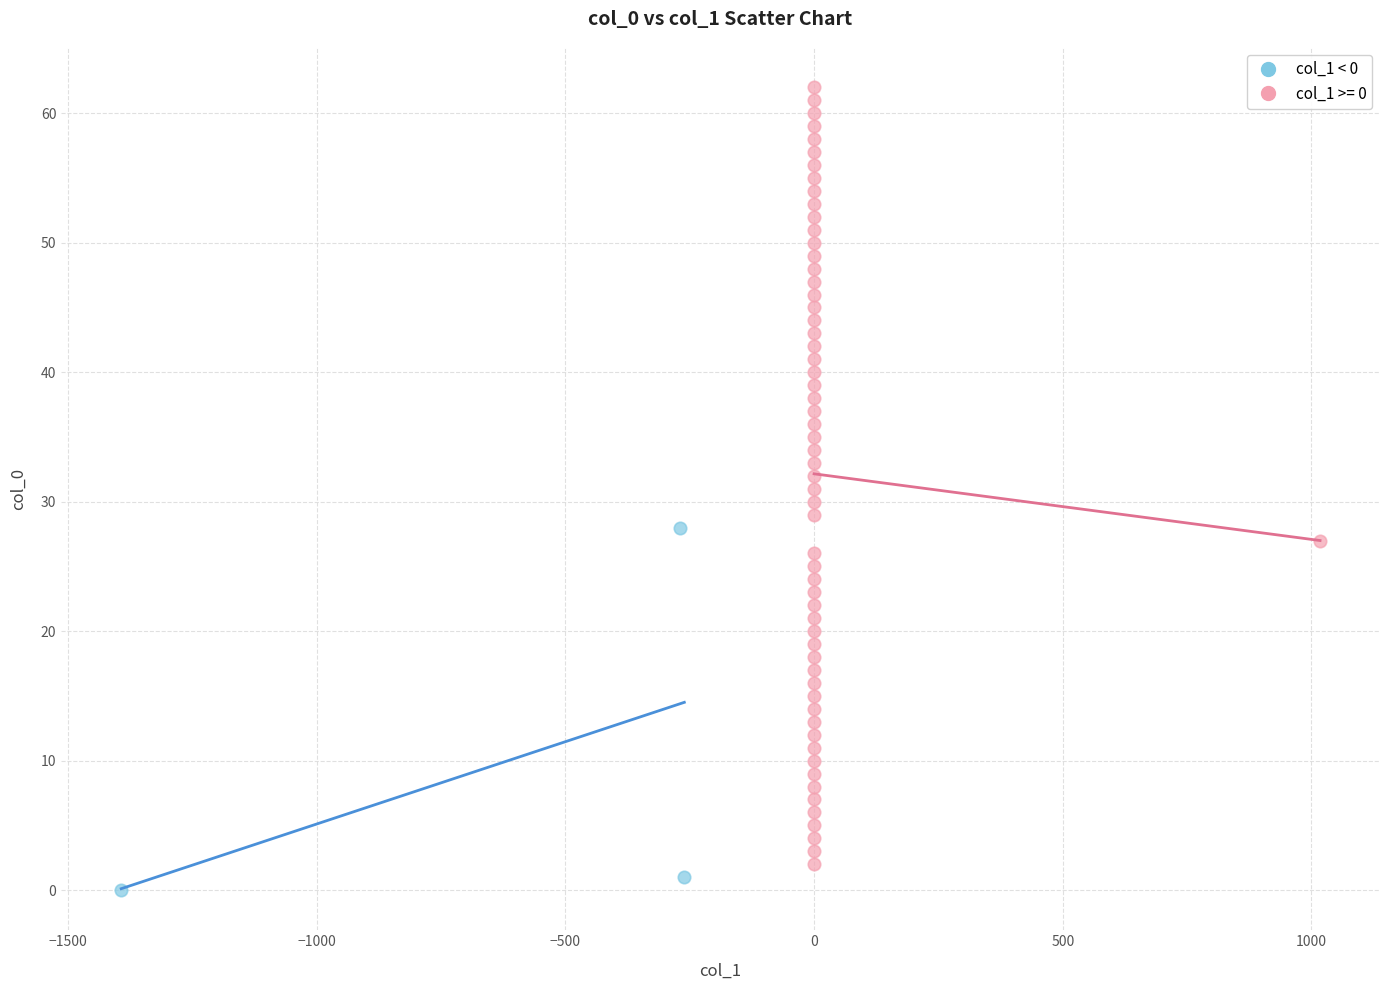

Which series has the largest Y range (max minus min)?

col_1 >= 0